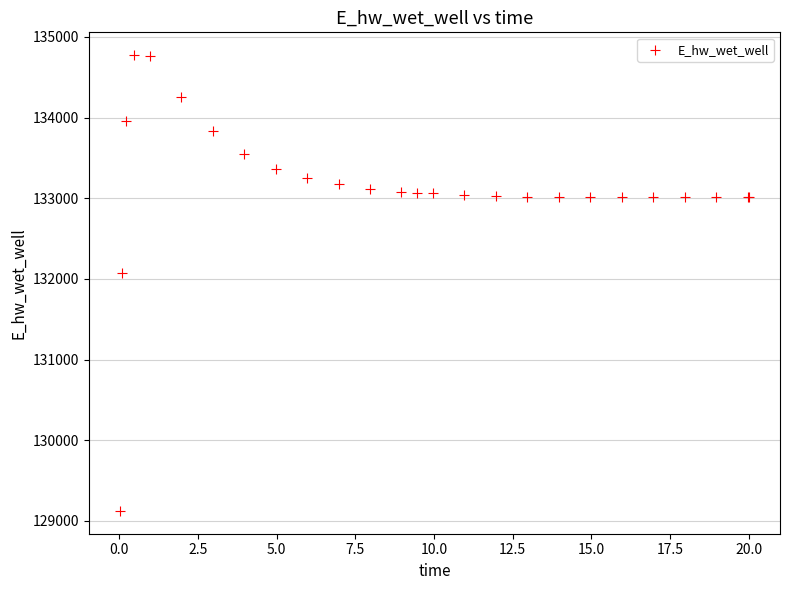

What Y value in the scatter plot is closest to 131948?

132072.0